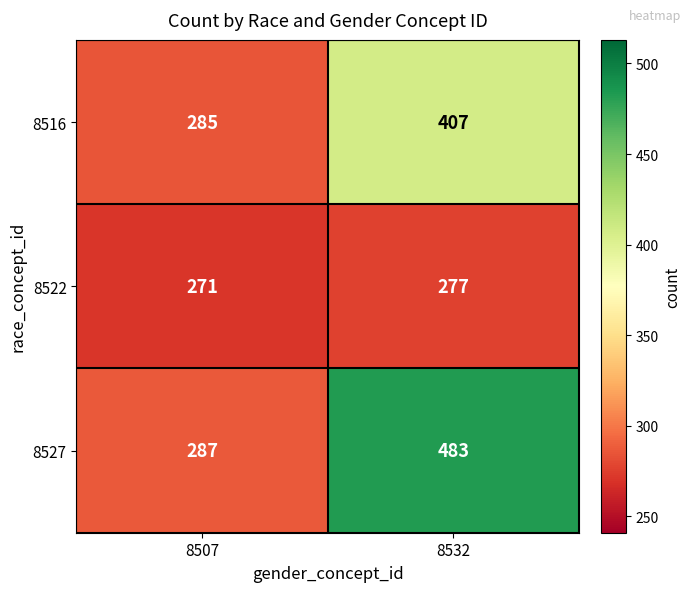

Which series has the largest range (max minus min)?

8527